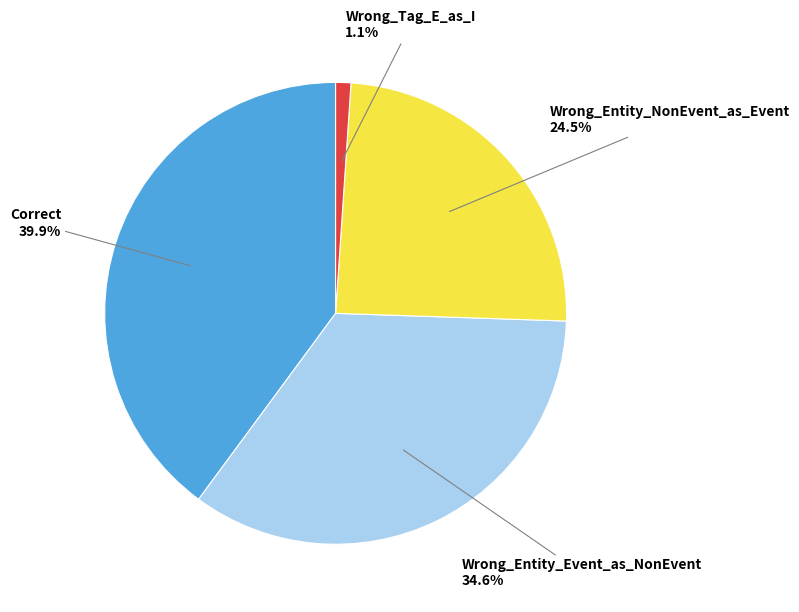

To the nearest percent, what is the difference between the largest and smallest slice percentages?

39%